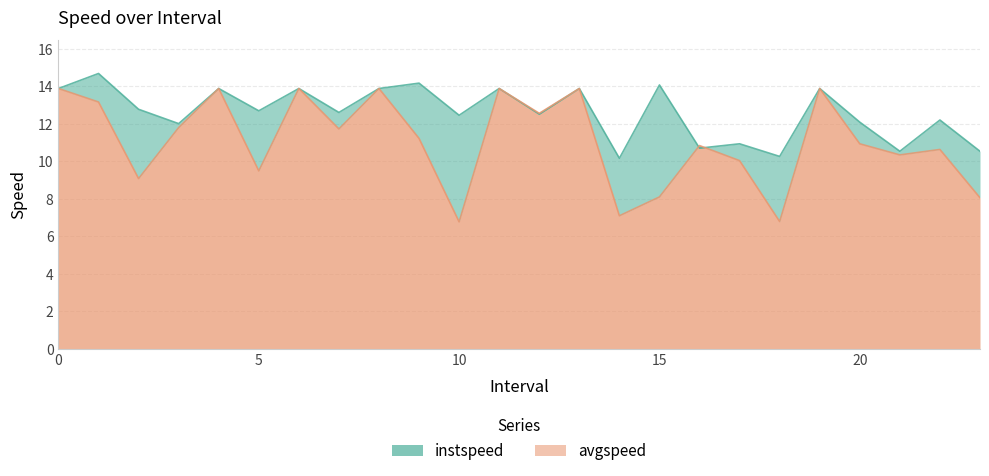

Reading left to right, list all the values displayed in this chart.

instspeed: 13.9	14.7	12.8	12.0	13.9	12.7	13.9	12.6	13.9	14.2	12.5	13.9	12.5	13.9	10.2	14.1	10.7	10.9	10.3	13.9	12.1	10.5	12.2	10.5
avgspeed: 13.9	13.2	9.1	11.8	13.9	9.5	13.9	11.7	13.9	11.2	6.8	13.9	12.6	13.9	7.1	8.1	10.8	10.0	6.8	13.9	10.9	10.3	10.6	8.1